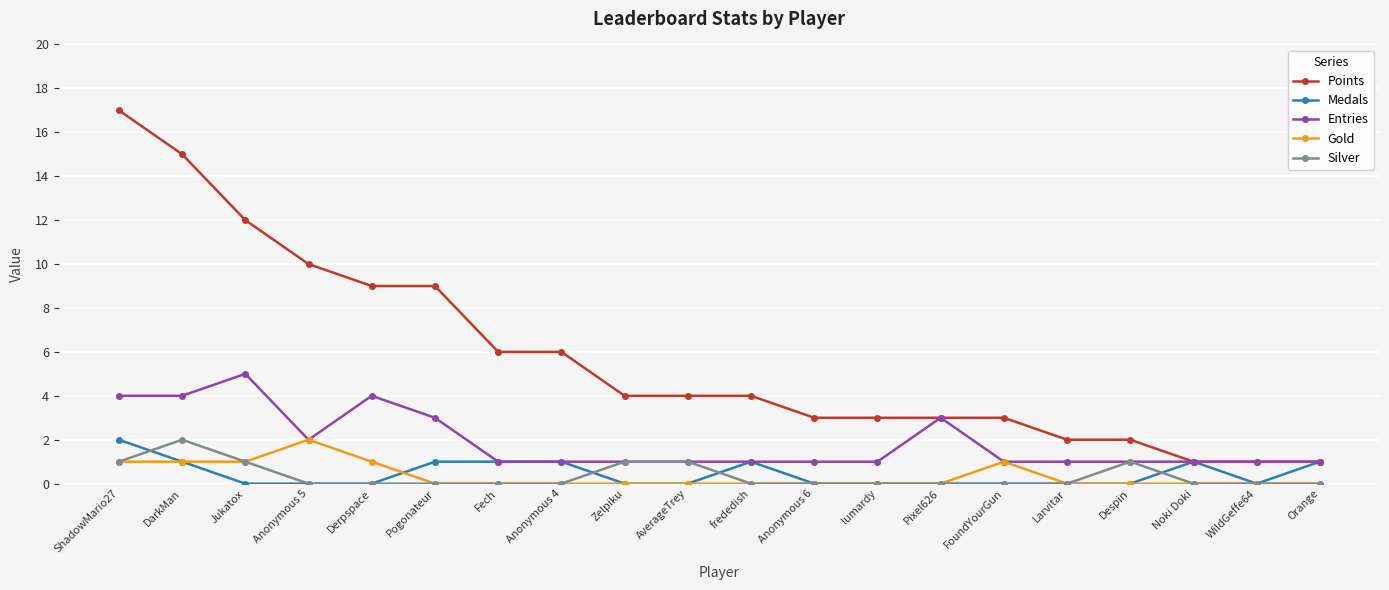

At which category does the chart reach its peak across all series?

ShadowMario27